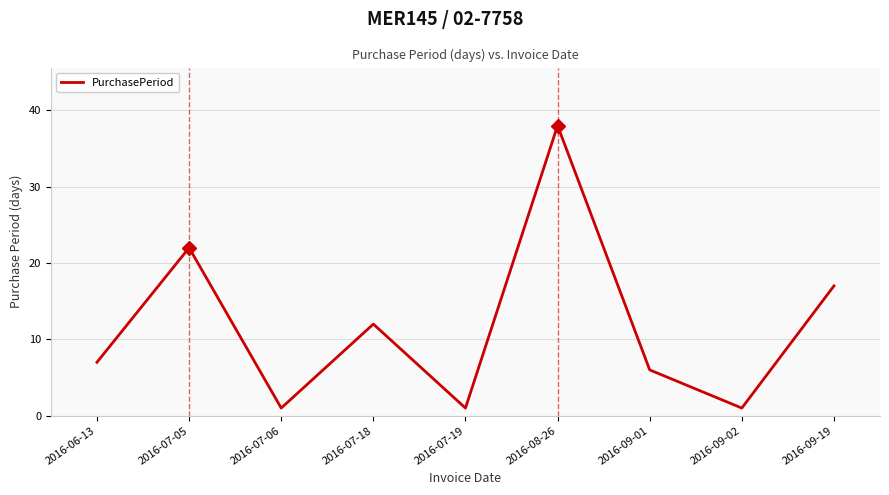

What position from the right is 2016-09-01?

3